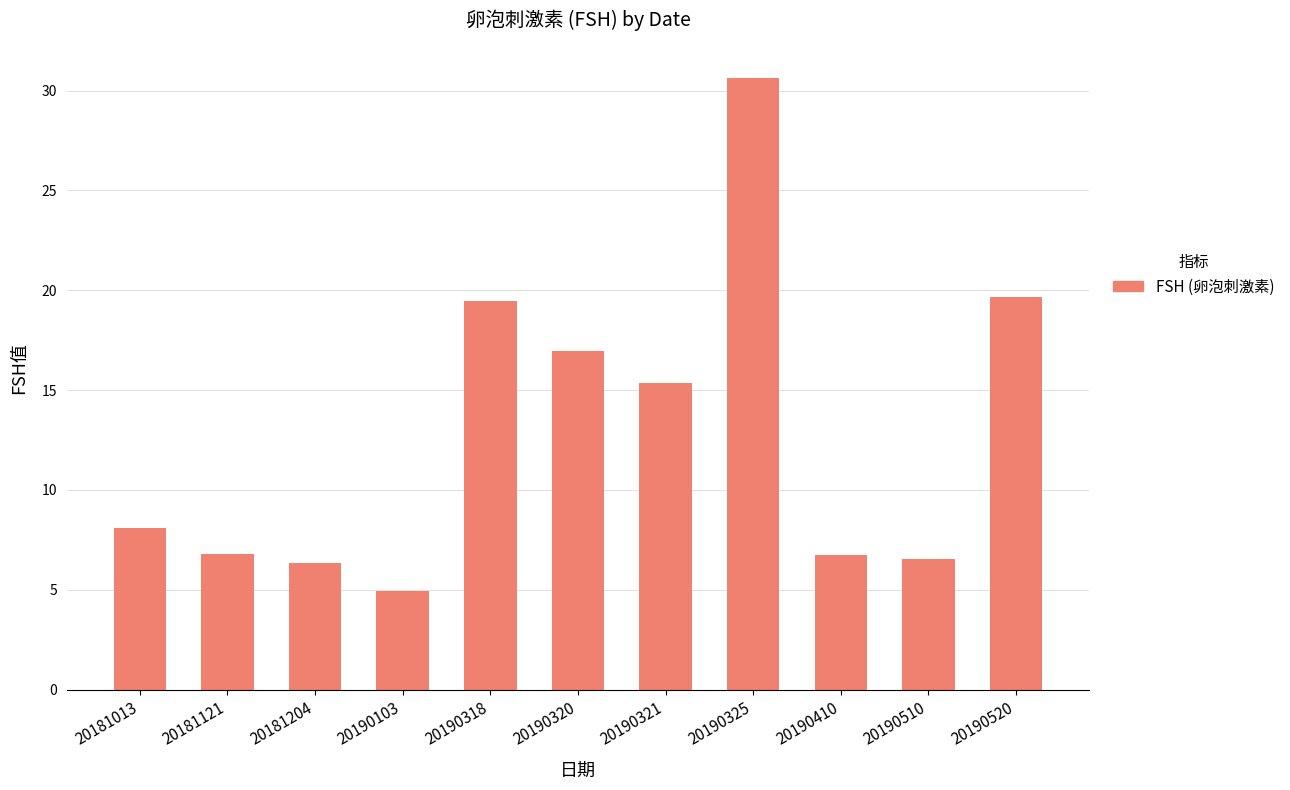

What is the ratio of the value at 20190318 to the value at 20190103?

3.9